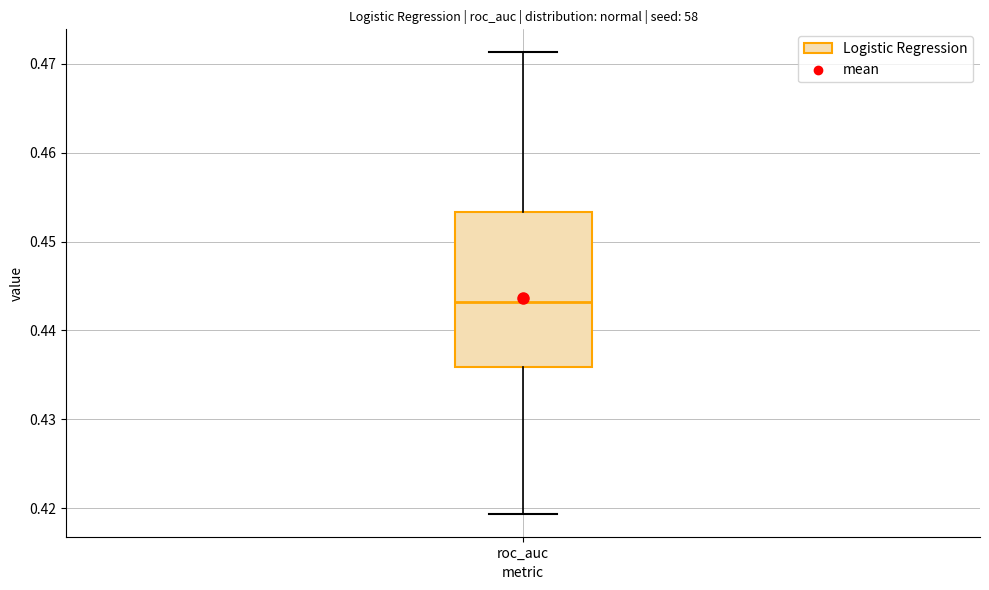

Transcribe this box plot: give where the median line is, the range the box spans, and where the two whiskers end, as read against the y-axis. The values are not printed on the chart, so give them approximately, as read against the axis.

median 0.443, box 0.436 to 0.453, whiskers 0.419 to 0.471